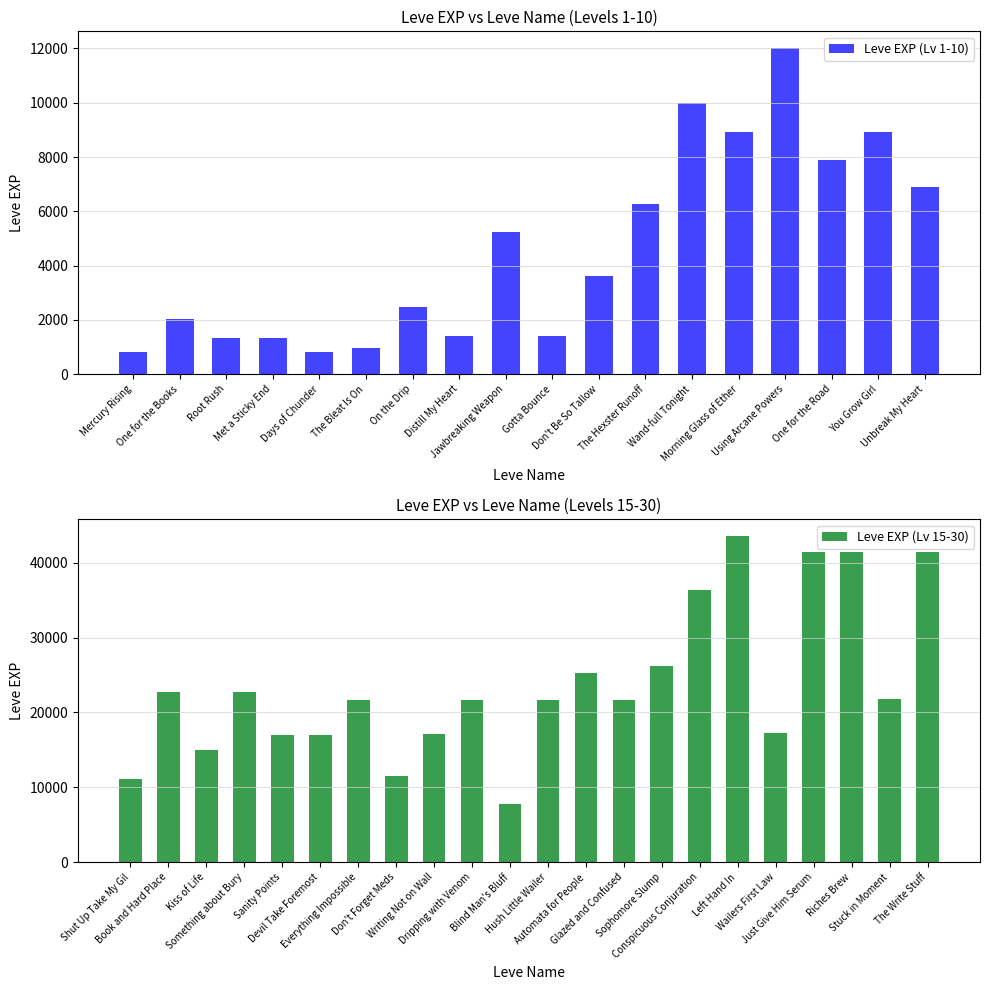

Are the bars grouped side by side (vs. stacked)?

No